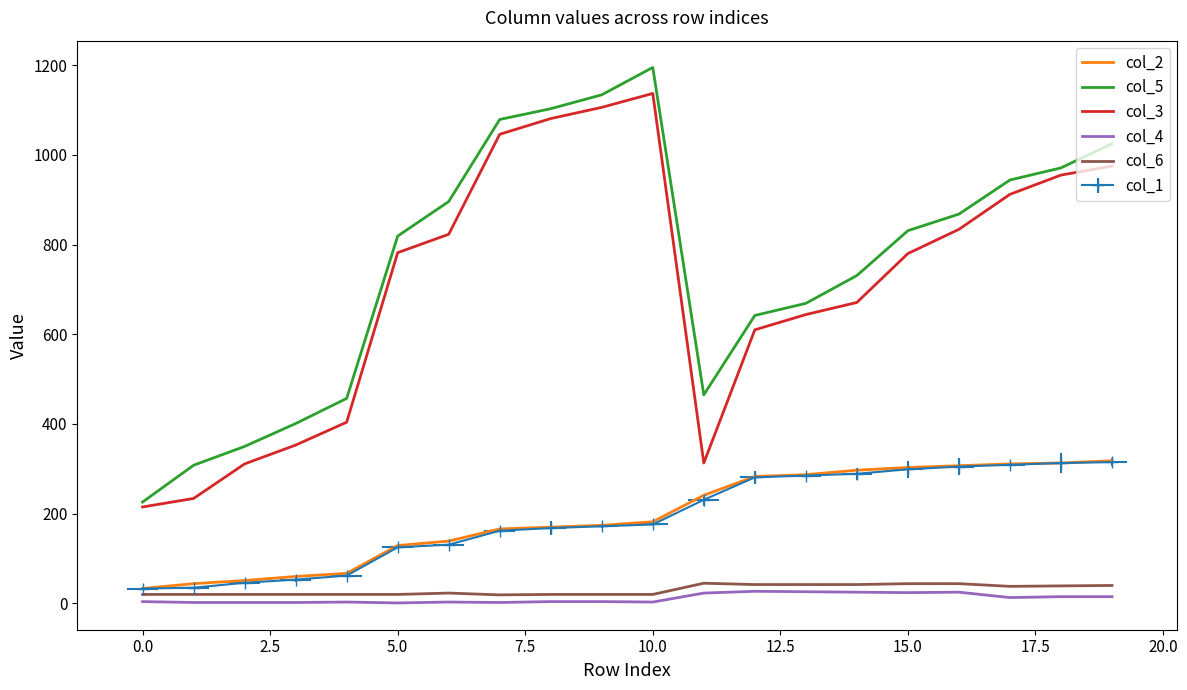

What is the difference between the maximum and minimum values in the col_5 series?

969.0